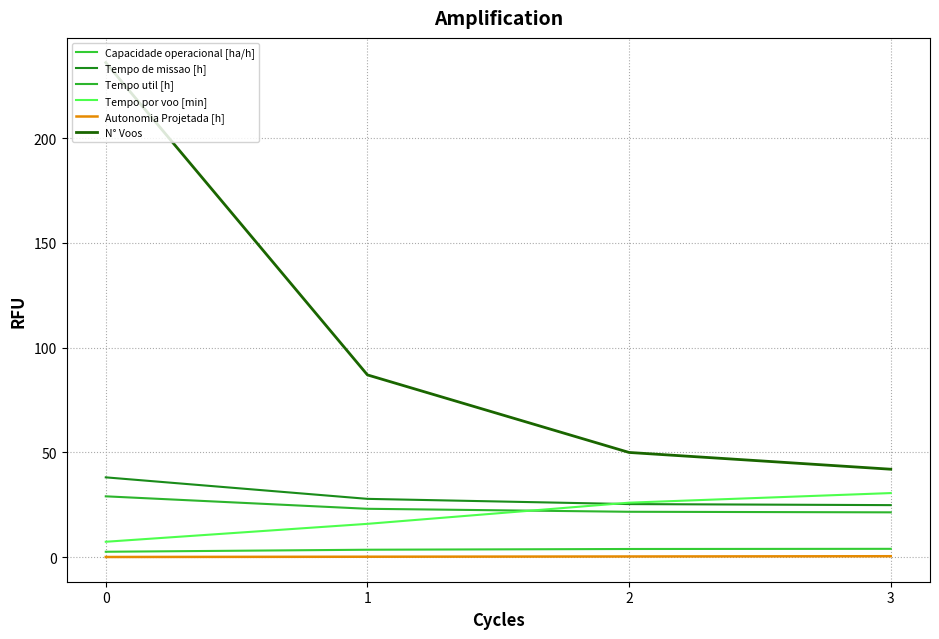

Is it true that N° Voos equals 87.0 at 1?

True